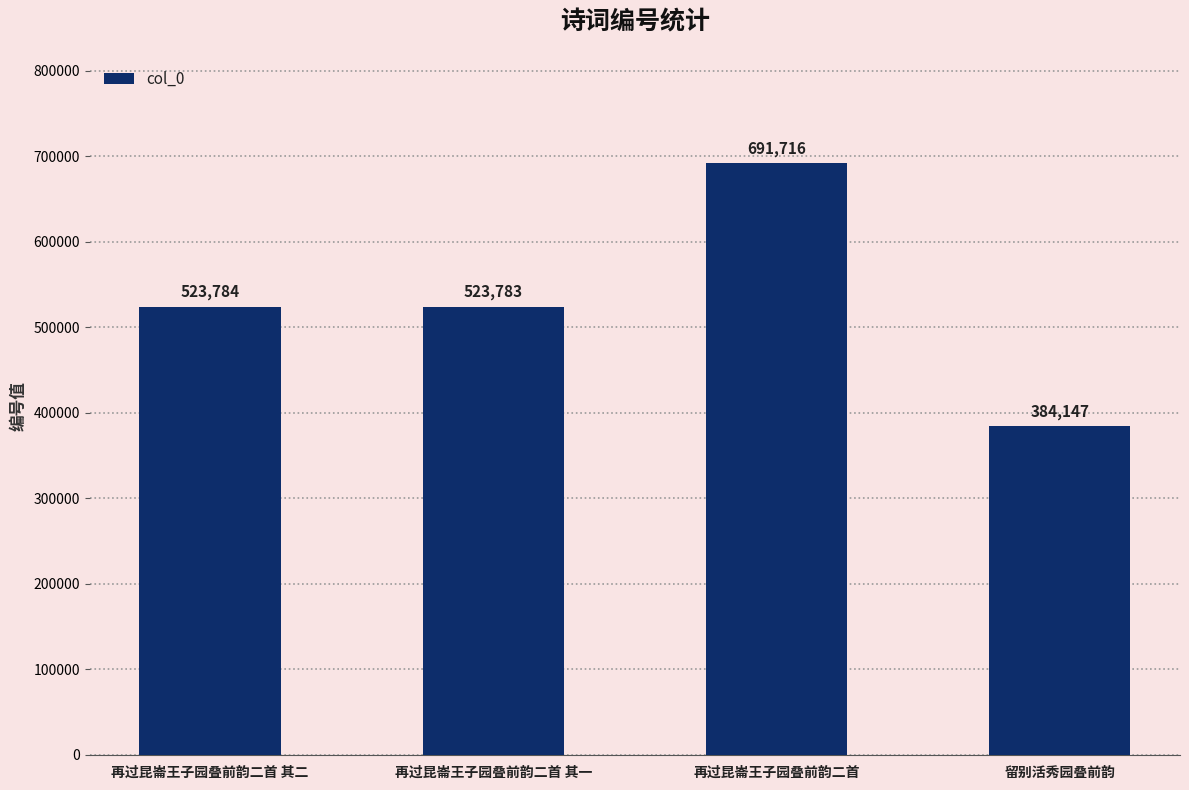

List the labels in order of value, largest first.

再过昆崙王子园叠前韵二首, 再过昆崙王子园叠前韵二首 其二, 再过昆崙王子园叠前韵二首 其一, 留别活秀园叠前韵